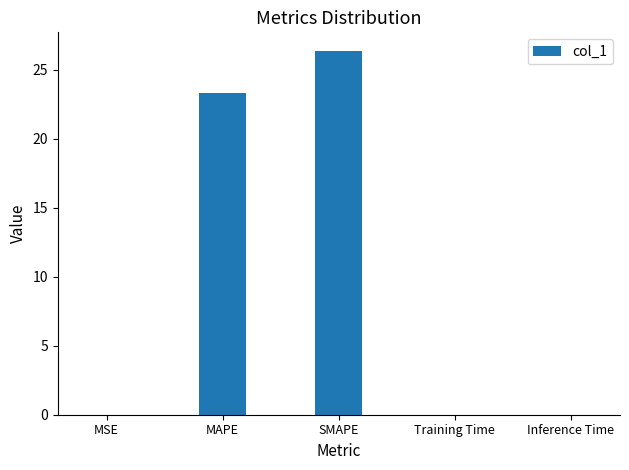

What is the greatest value displayed?

26.4